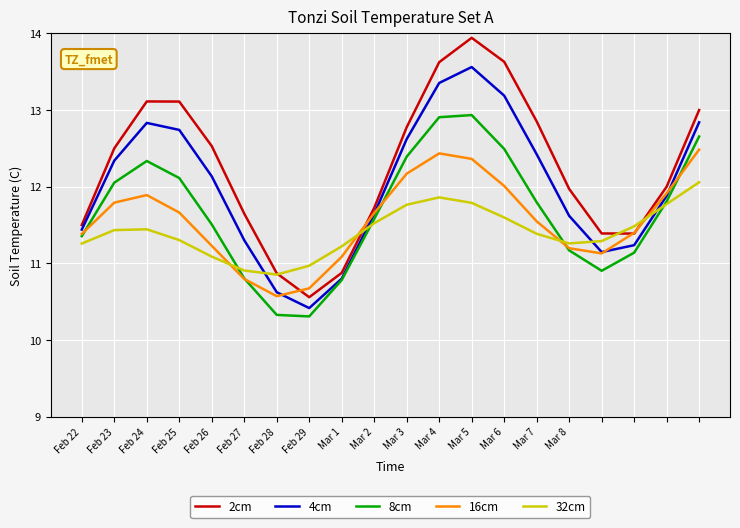

How many categories are shown in the chart?

20